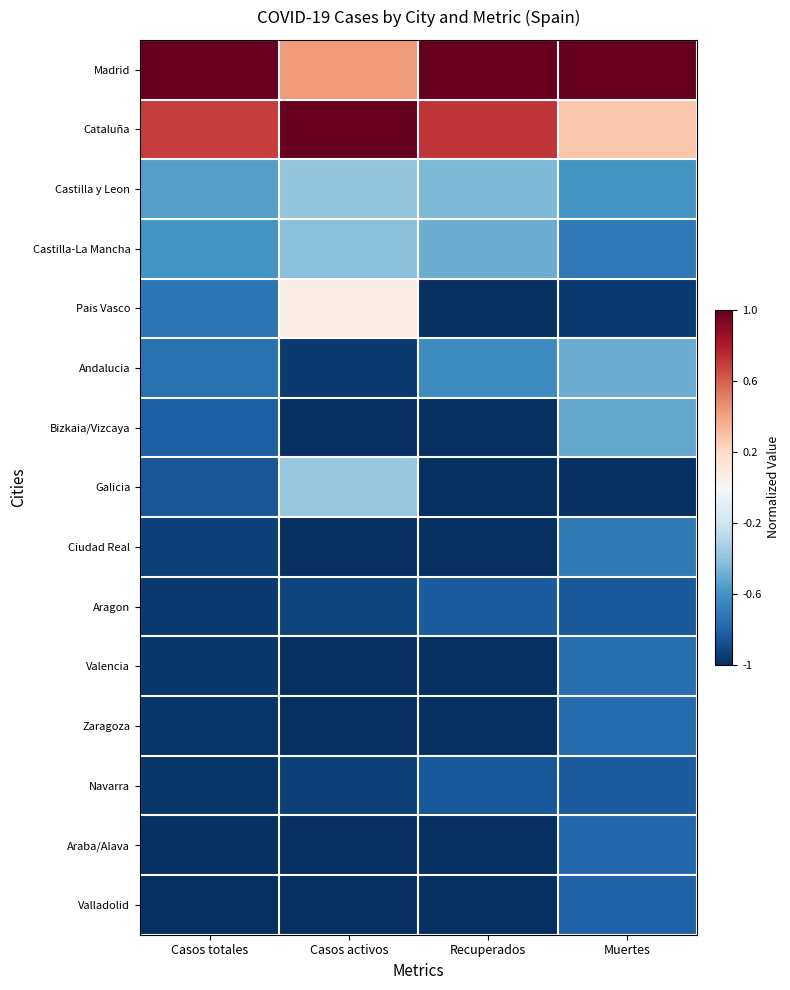

List the series in order of their peak value, highest first.

Madrid, Cataluña, Pais Vasco, Galicia, Castilla y Leon, Castilla-La Mancha, Andalucia, Bizkaia/Vizcaya, Ciudad Real, Valencia, Zaragoza, Araba/Alava, Valladolid, Aragon, Navarra